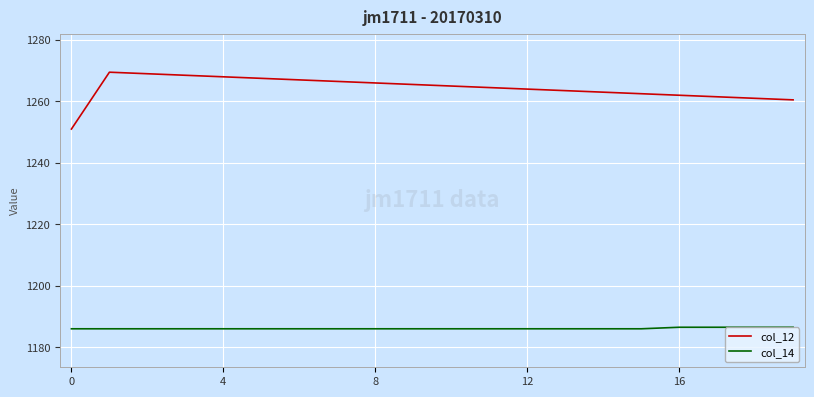

List the series in order of their peak value, lowest first.

col_14, col_12